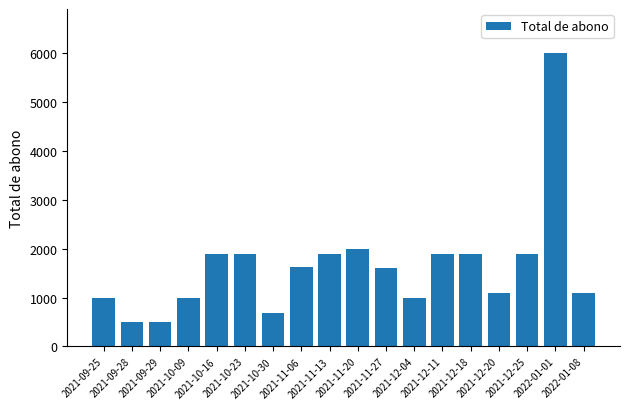

What is the average value?

1639